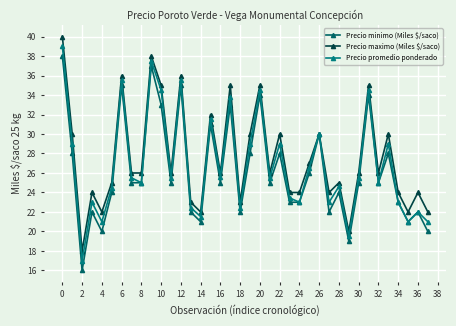

Which series has the widest spread of values?

Precio minimo (Miles $/saco)